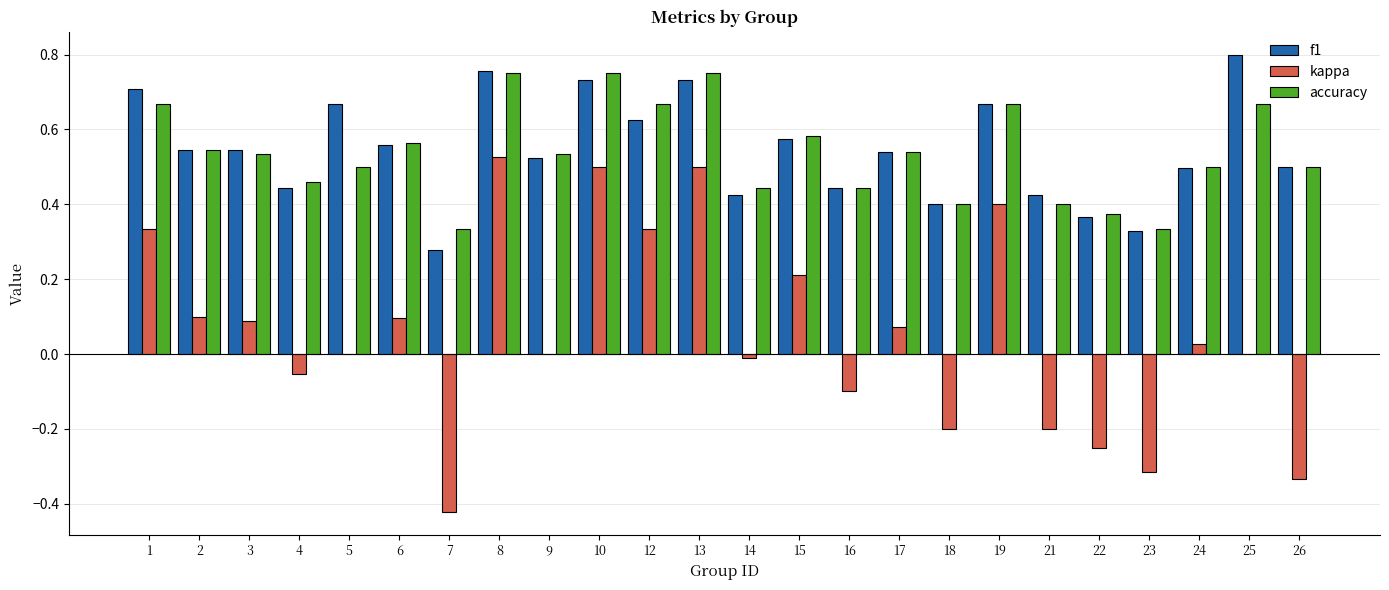

Between 2 and 16, which series saw the biggest shift?

kappa